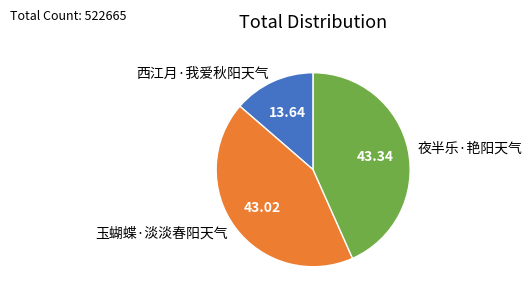

Approximately how many times larger is the value at 夜半乐·艳阳天气 compared to 玉蝴蝶·淡淡春阳天气?

1.0